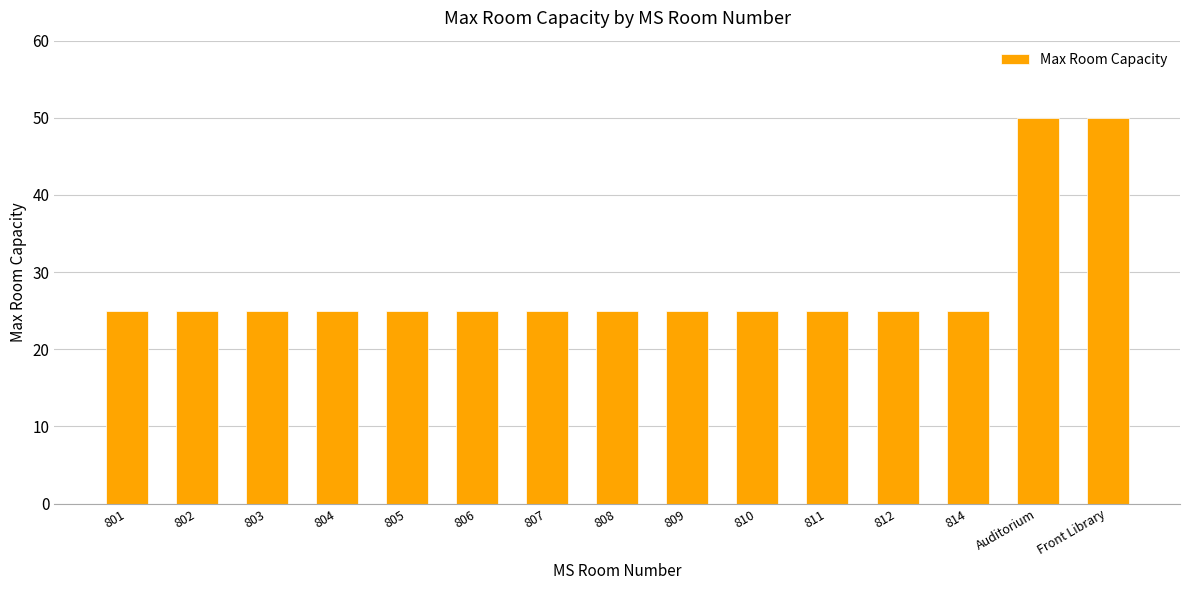

Does the chart contain any negative values?

No